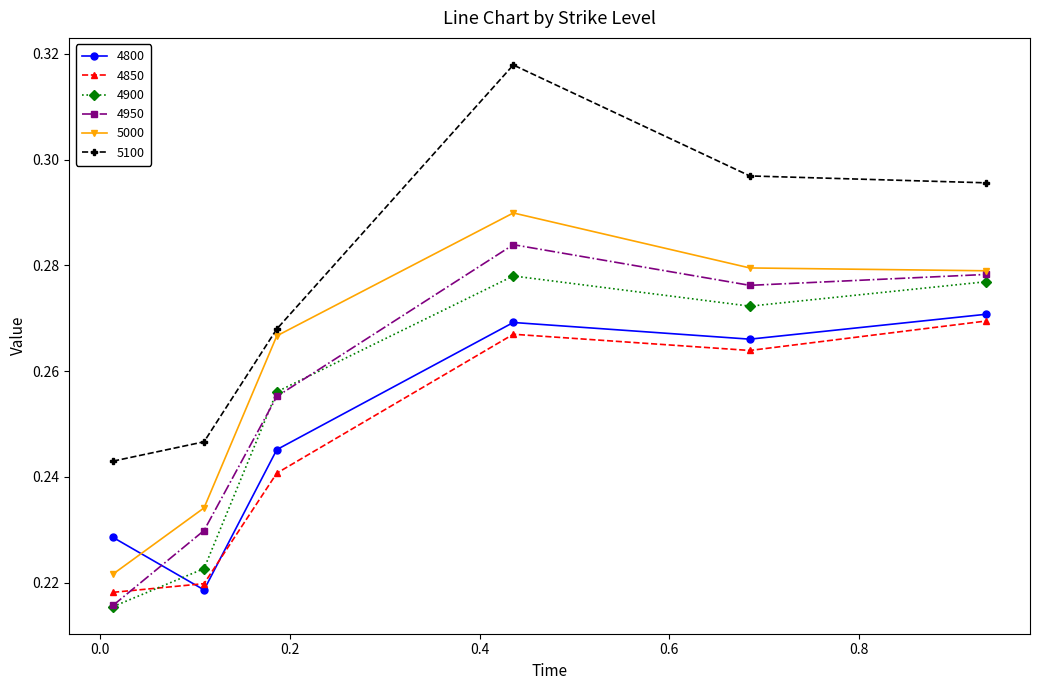

True or false: 5100 has more than 0 points higher than both neighbors.

True